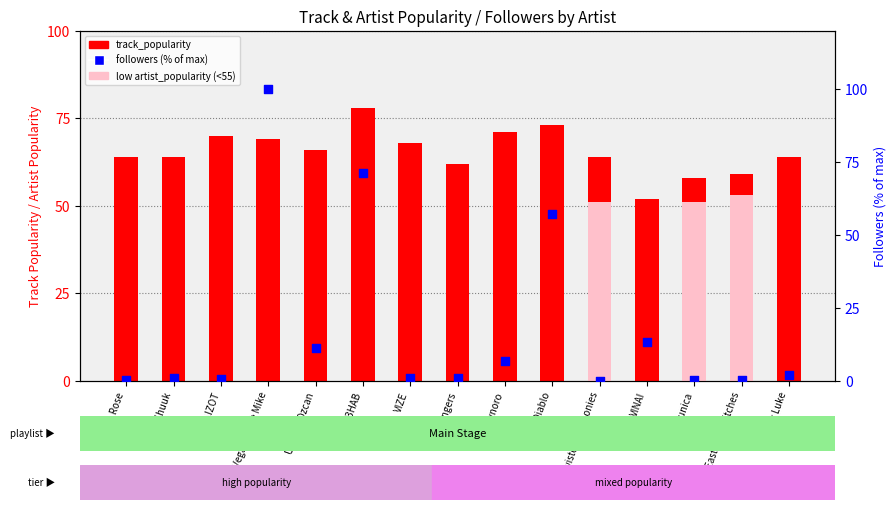

Which series contains the lowest Y value?

followers (% of max)